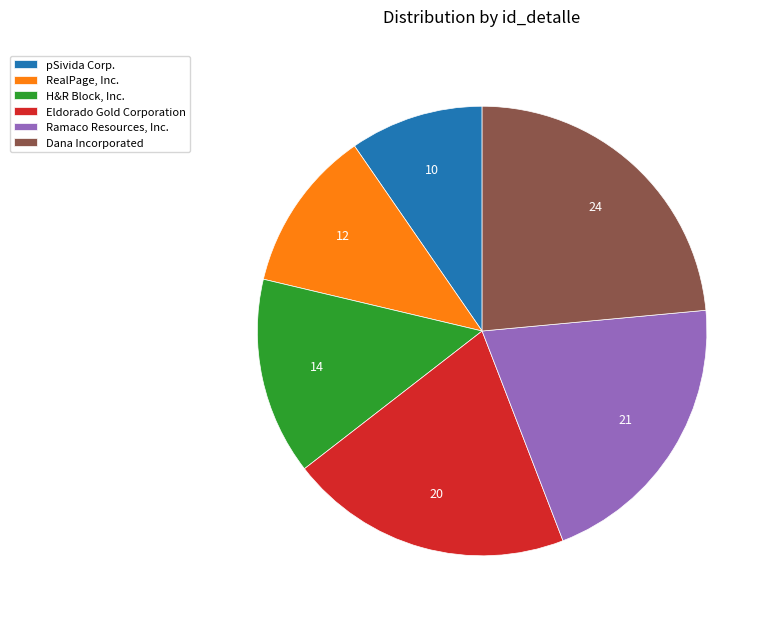

What is the largest slice in the pie chart?

Dana Incorporated